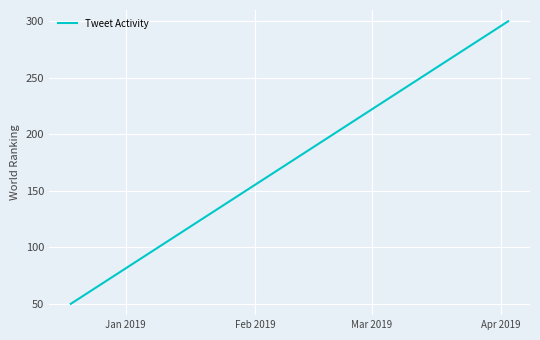

What is the greatest value displayed?

300.0